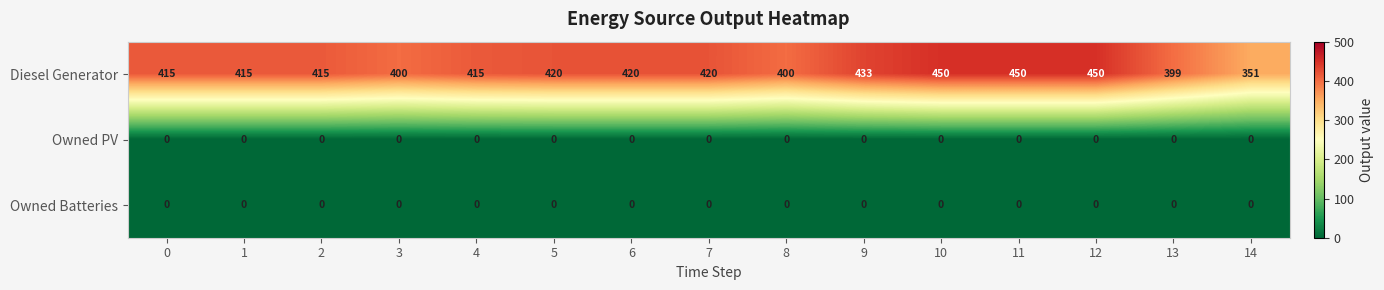

What is the maximum value shown in the chart?

450